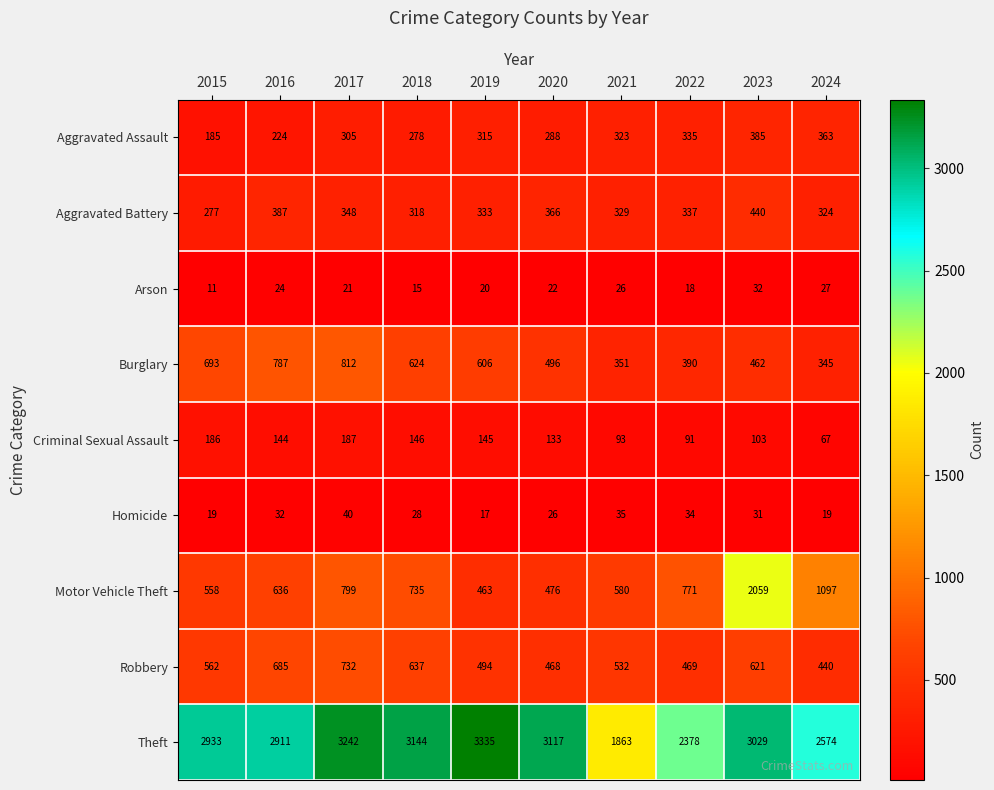

How many values in the Motor Vehicle Theft series are below 735?

5